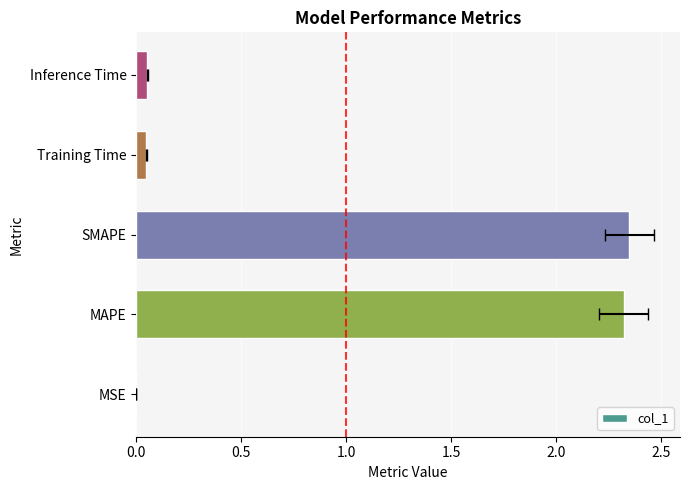

Is it true that the value at MSE is 0.0?

False